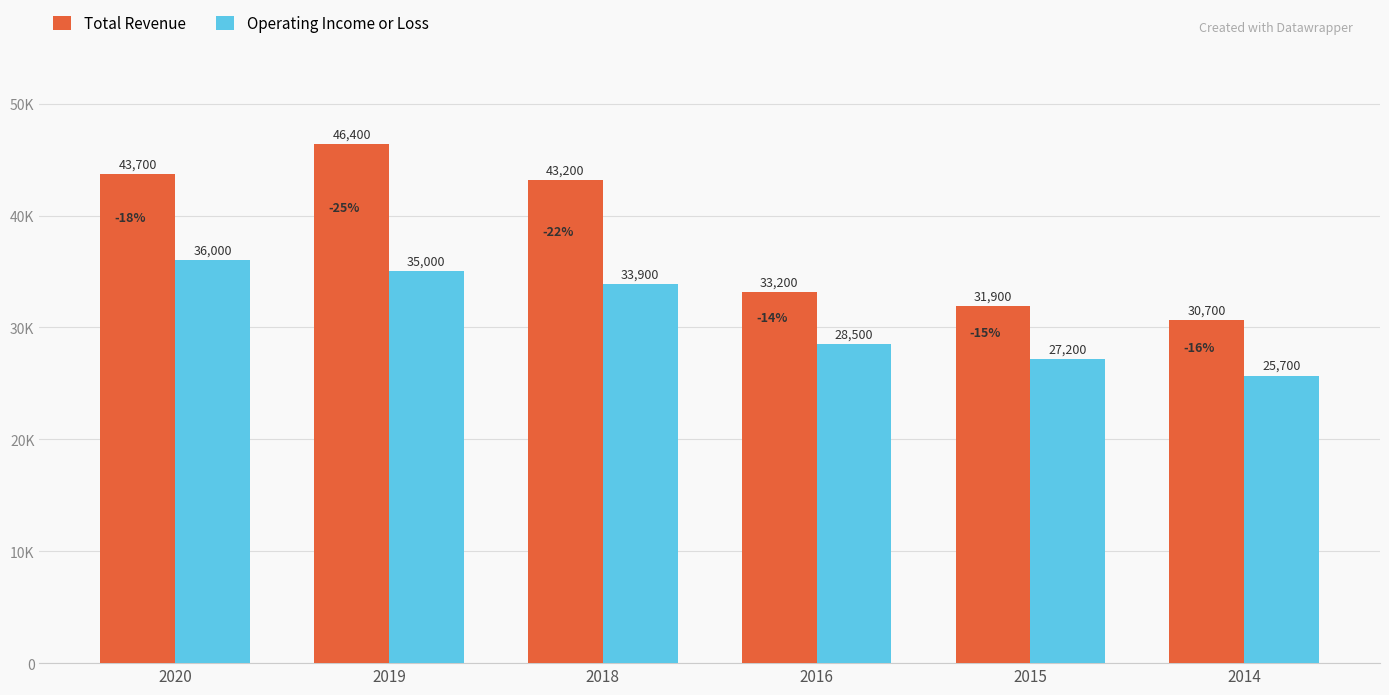

Are the bars horizontal?

No